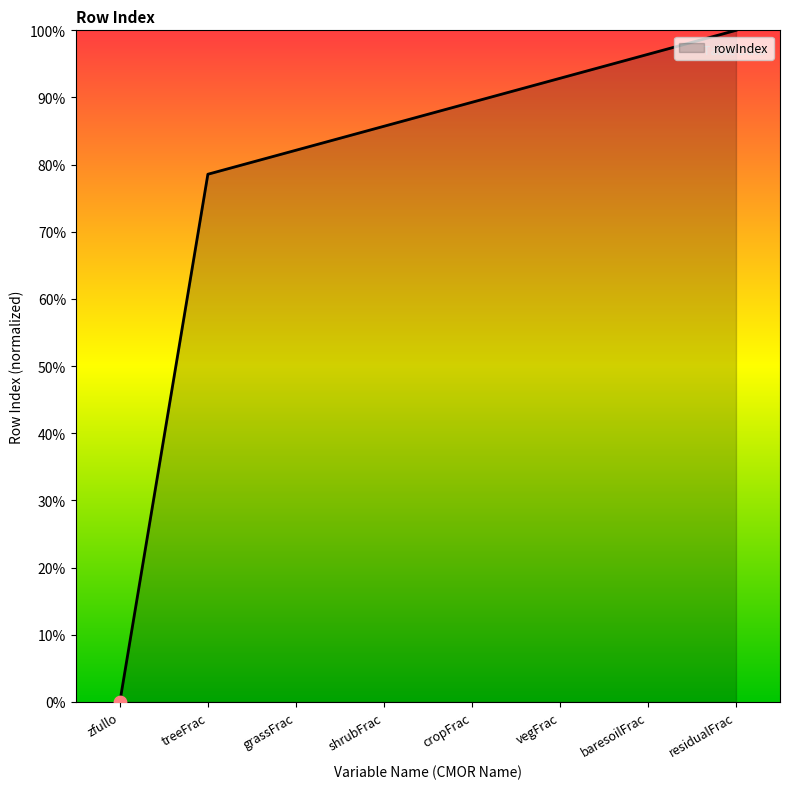

Between residualFrac and zfullo, which is larger?

residualFrac